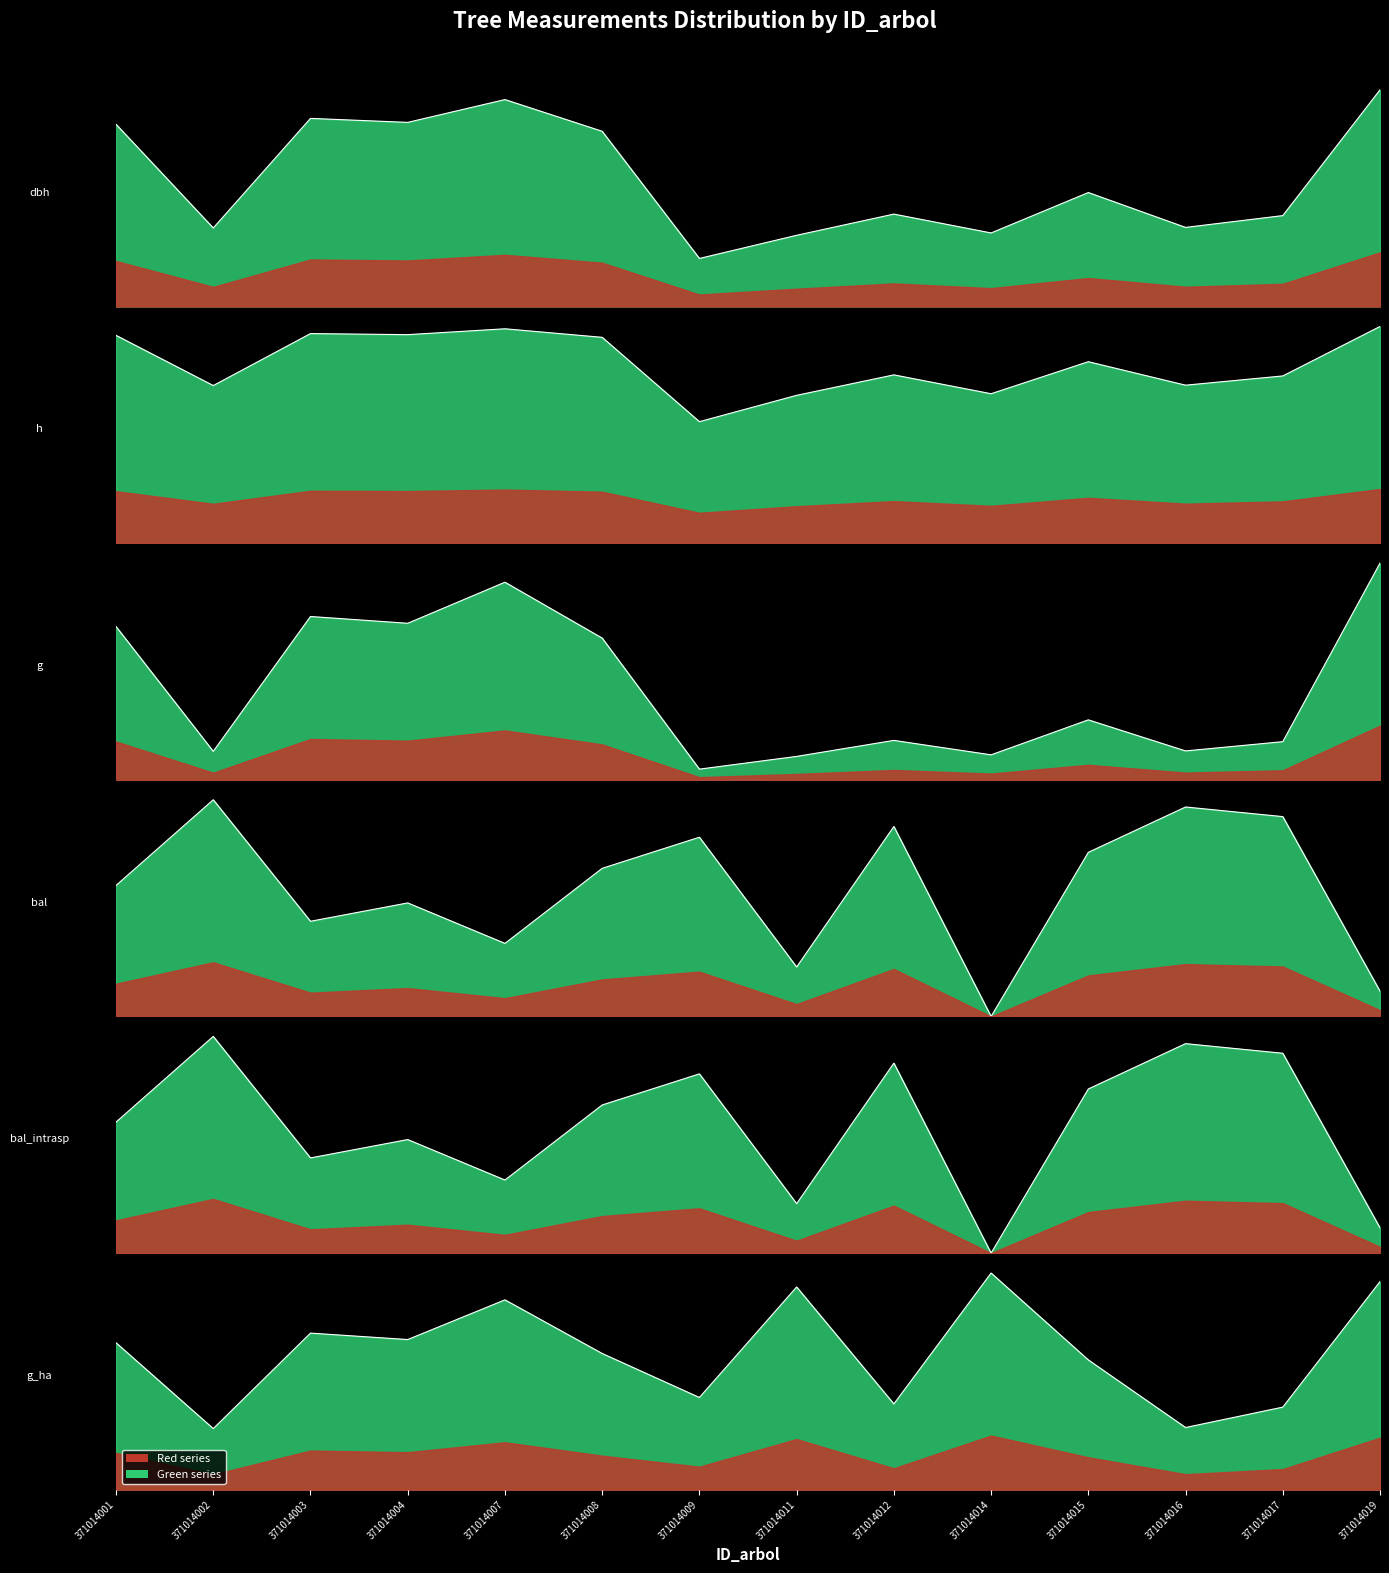

Reading left to right, list all the values displayed in this chart.

dbh (line): 0.8	0.4	0.9	0.8	1.0	0.8	0.2	0.3	0.4	0.3	0.5	0.4	0.4	1.0
h (line): 1.0	0.7	1.0	1.0	1.0	0.9	0.6	0.7	0.8	0.7	0.8	0.7	0.8	1.0
g (line): 0.7	0.1	0.8	0.7	0.9	0.7	0.0	0.1	0.2	0.1	0.3	0.1	0.2	1.0
bal (line): 0.6	1.0	0.4	0.5	0.3	0.7	0.8	0.2	0.9	0.0	0.8	1.0	0.9	0.1
bal_intrasp (line): 0.6	1.0	0.4	0.5	0.3	0.7	0.8	0.2	0.9	0.0	0.8	1.0	0.9	0.1
g_ha (line): 0.7	0.3	0.7	0.7	0.9	0.6	0.4	0.9	0.4	1.0	0.6	0.3	0.4	1.0